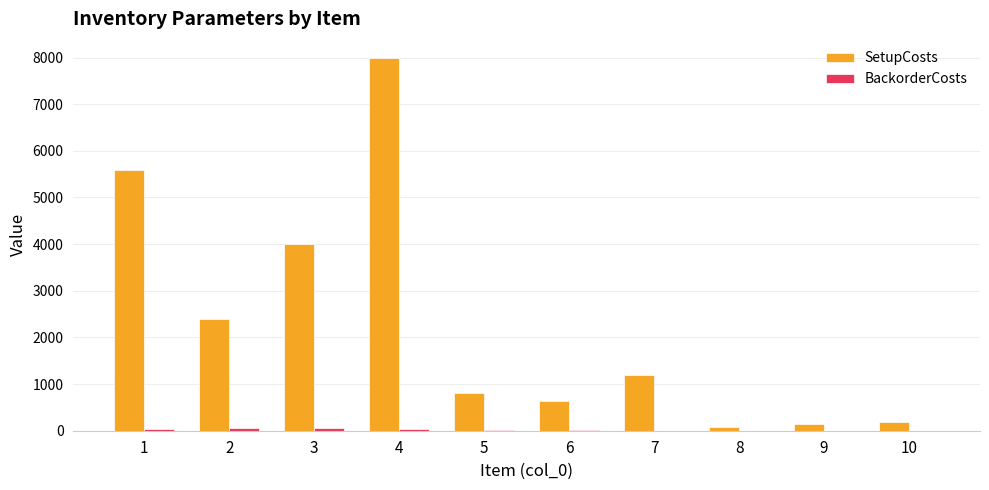

Which series has the largest total across all categories?

SetupCosts